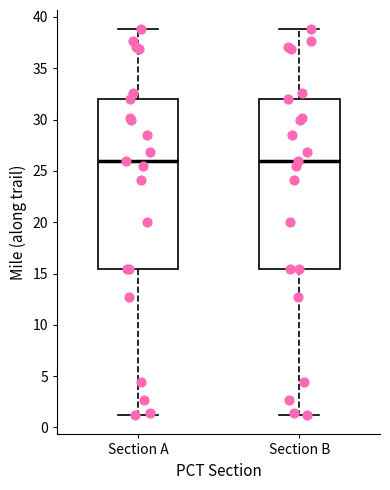

Reading left to right, read every box against the y-axis: the position of its median line, the range the box covers, and the ends of its whiskers. The values are not printed on the chart, so give them approximately, as read against the axis.

Section A: median 26.0, box 15.5 to 32.0, whiskers 1.0 to 39.0
Section B: median 26.0, box 15.5 to 32.0, whiskers 1.0 to 39.0